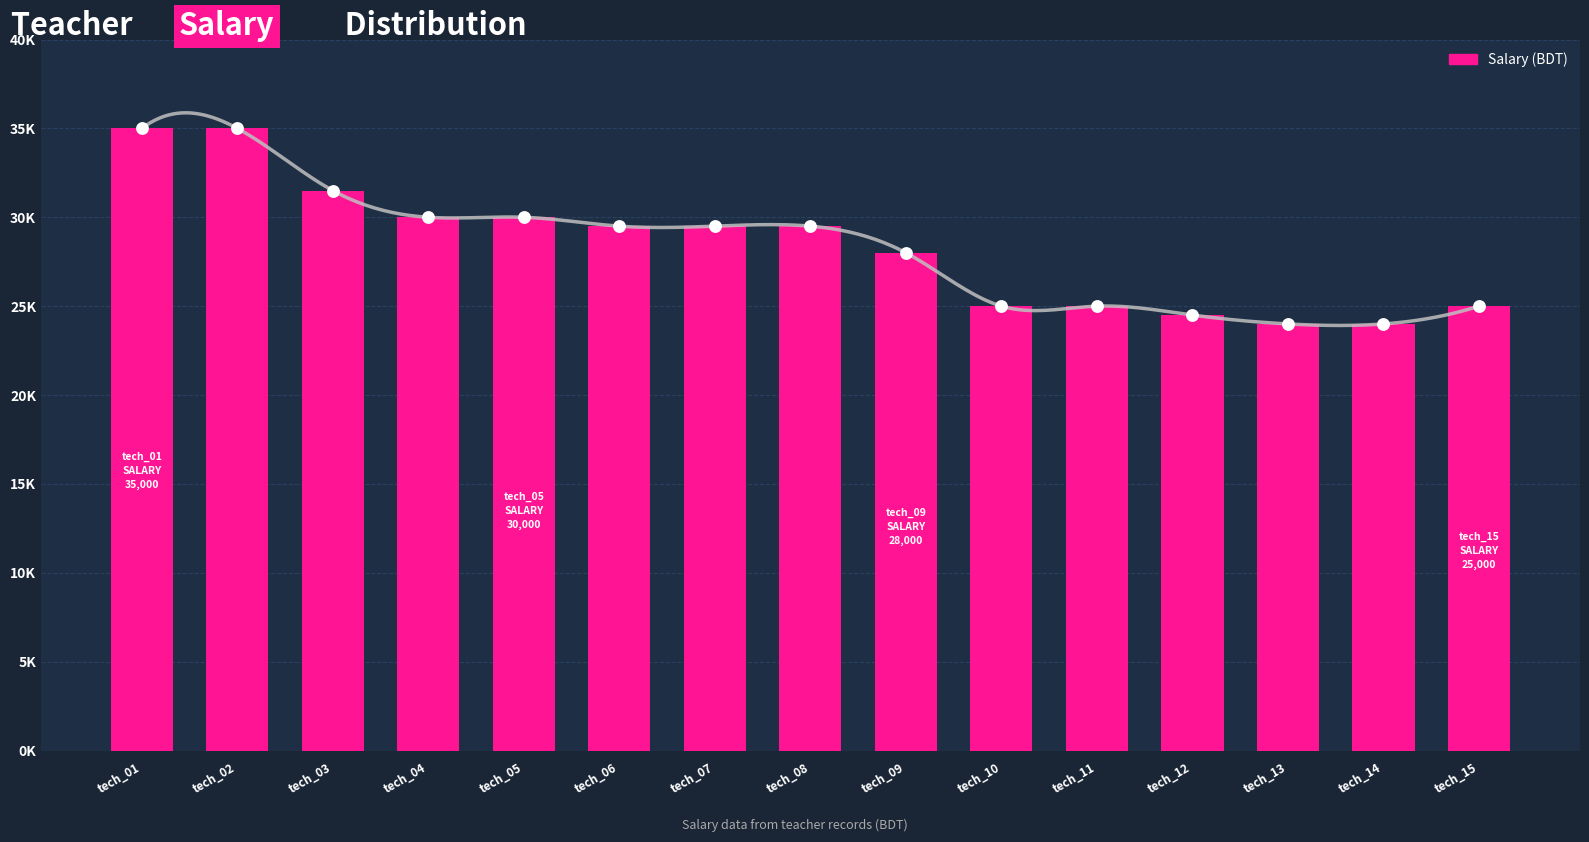

Which has a higher value, tech_06 or tech_10?

tech_06